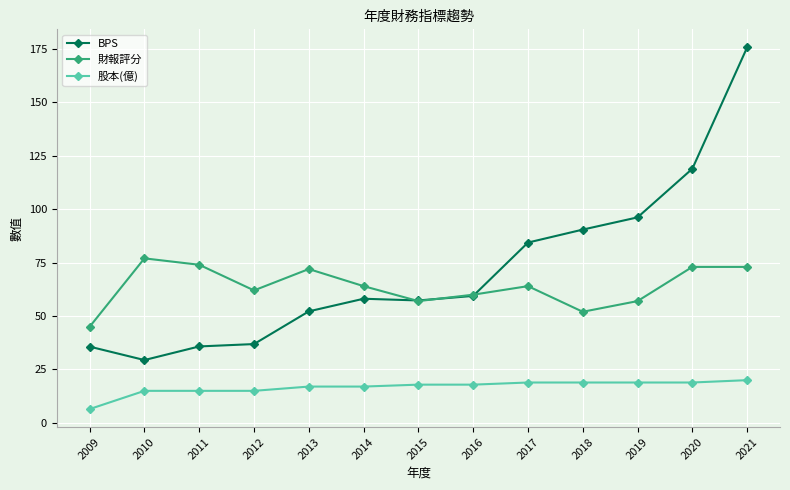

Count the number of categories in the chart.

13